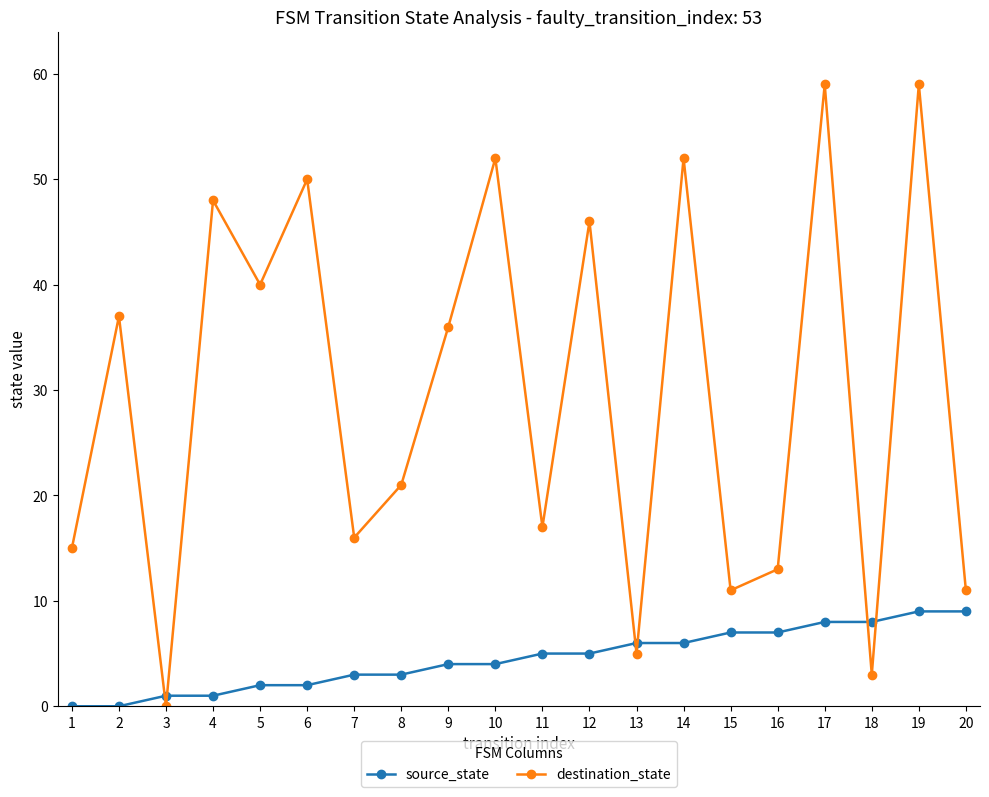

What value does the destination_state series have at 9, to the nearest 10?

40